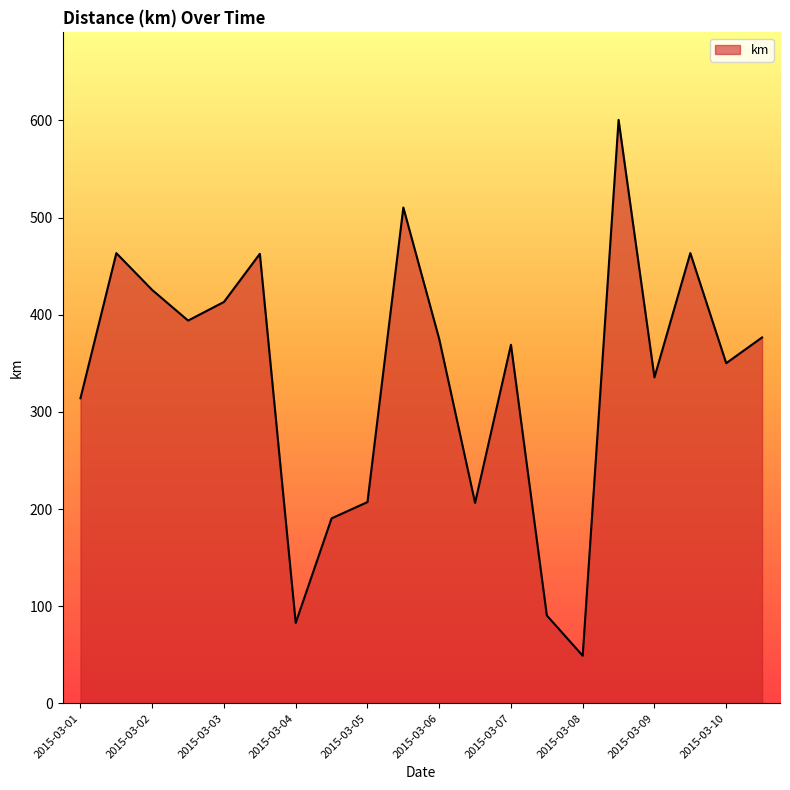

What is the difference between the maximum and minimum values?

551.5